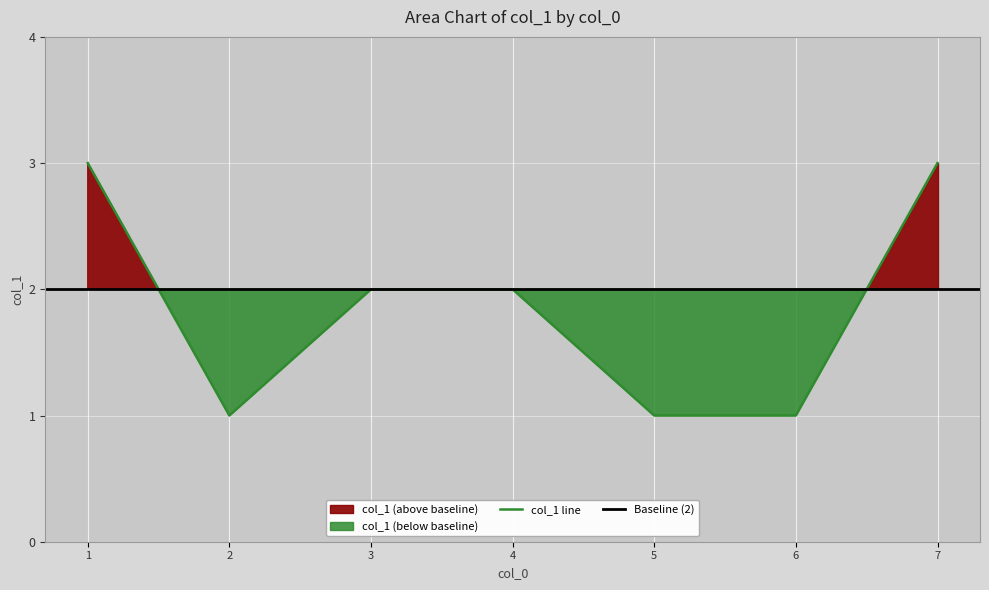

Reading left to right, list all the values displayed in this chart.

3	1	2	2	1	1	3